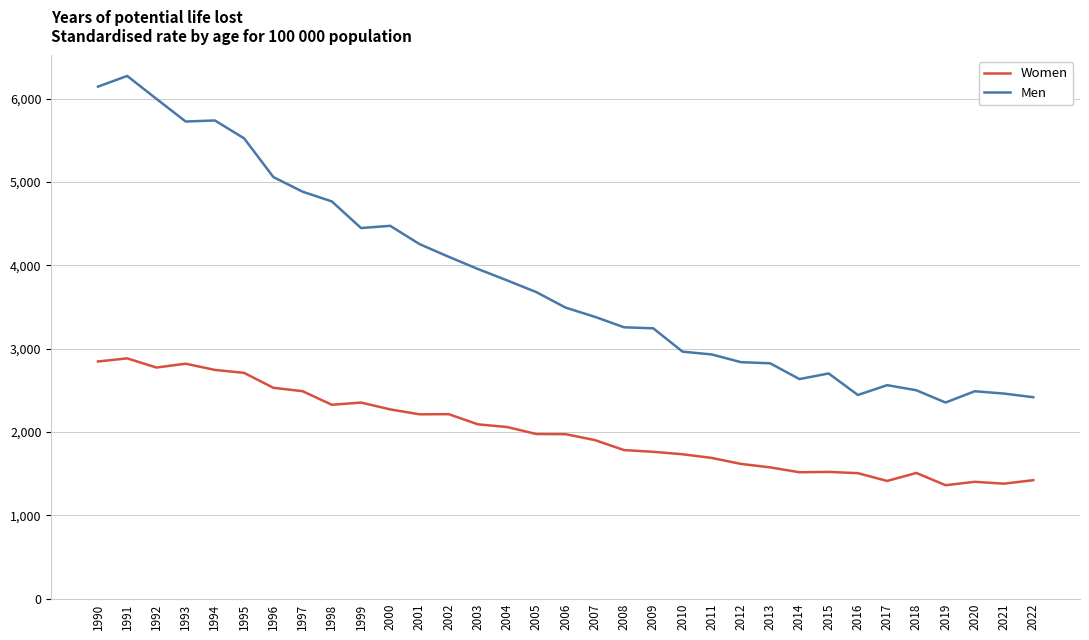

At which category is the sum across all series the highest?

1991